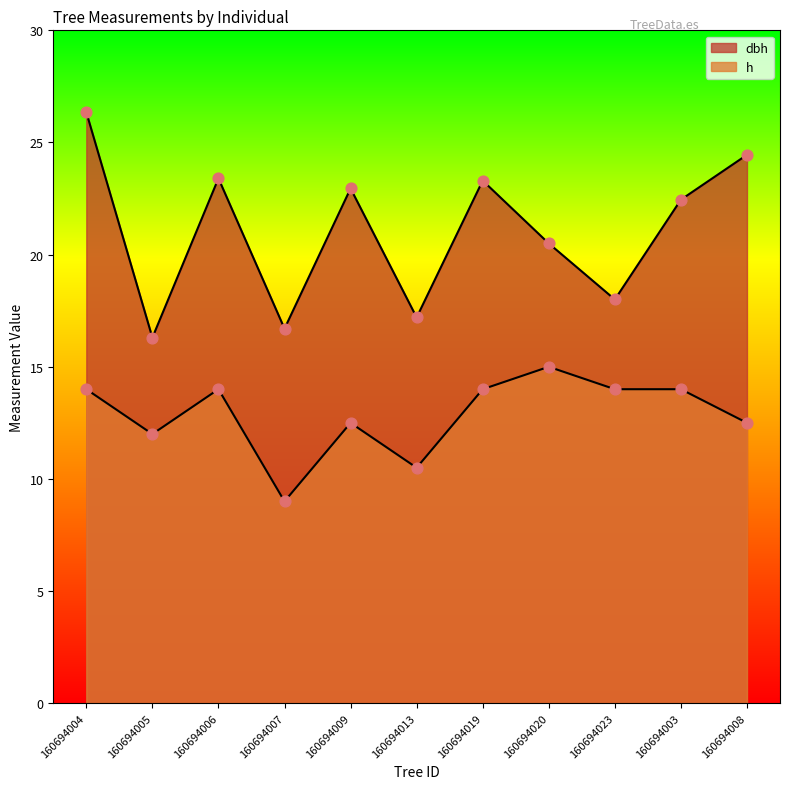

Which series contains the highest Y value?

dbh